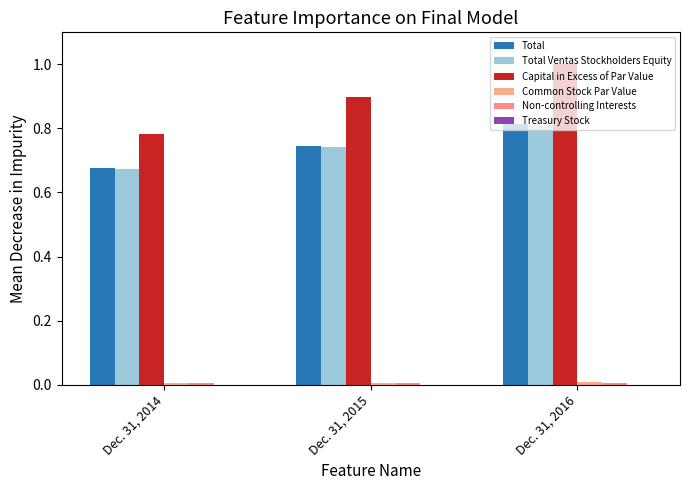

Count the Total values in the range 0 to 1.

3